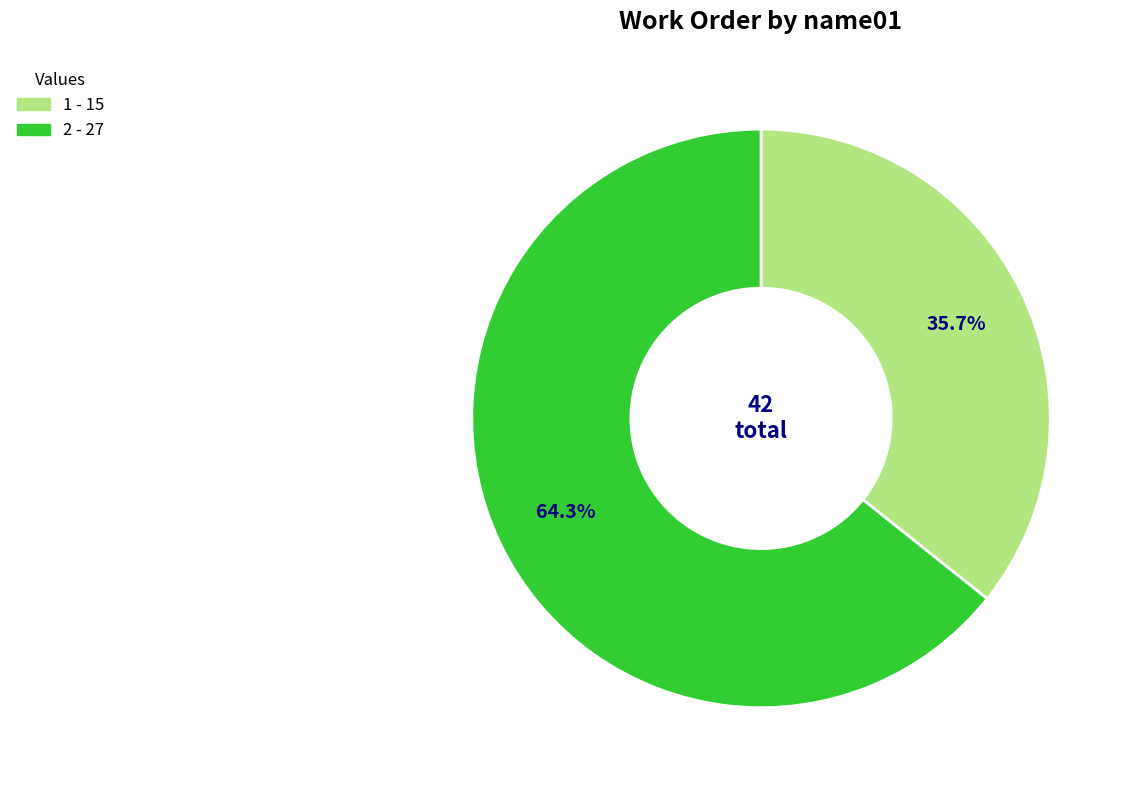

What portion of the pie excludes 2?

35.7%